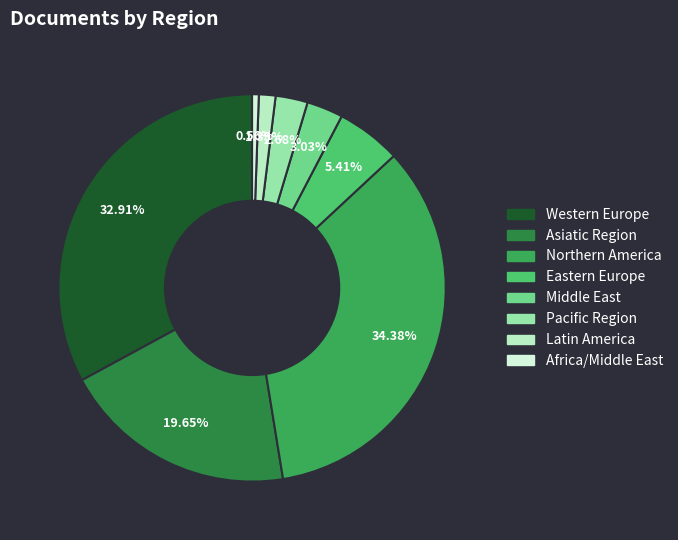

To the nearest percent, what is the difference between the largest and smallest slice percentages?

34%